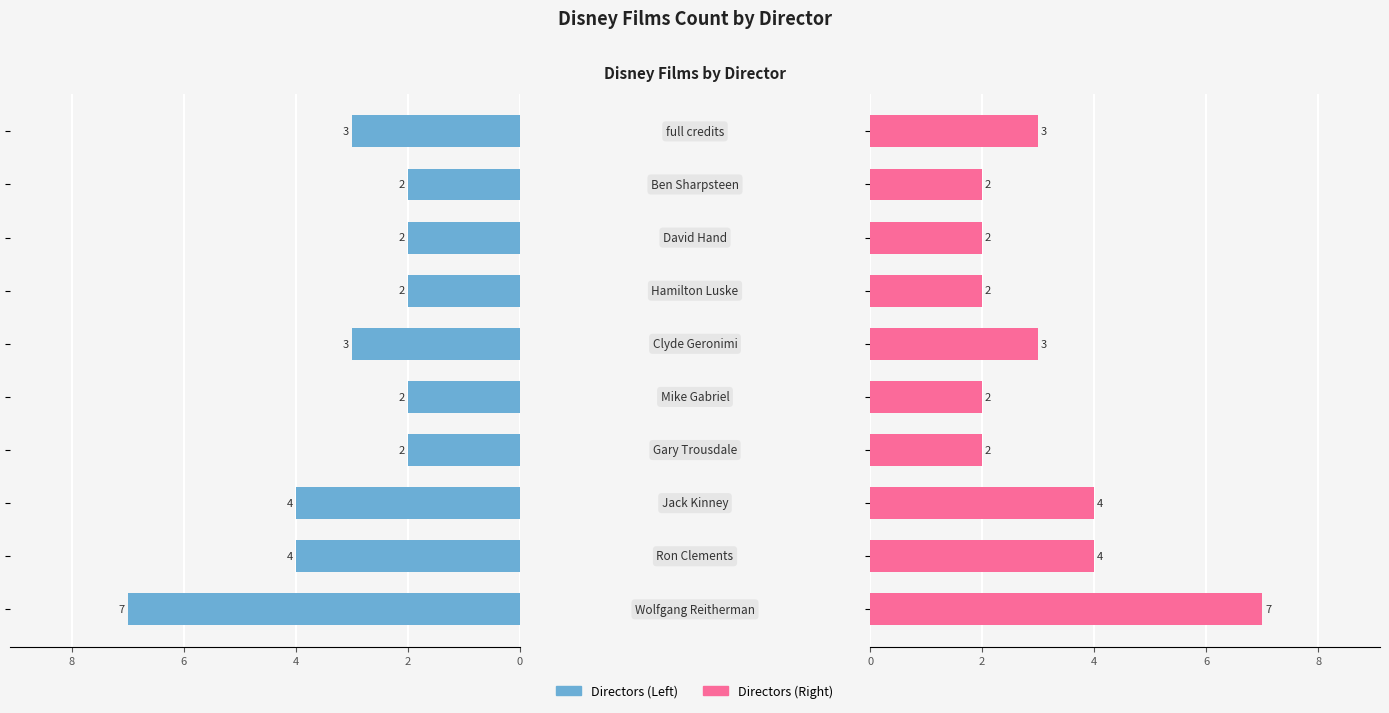

What is the value of the Number of Films bar at the 5th from the left?

2